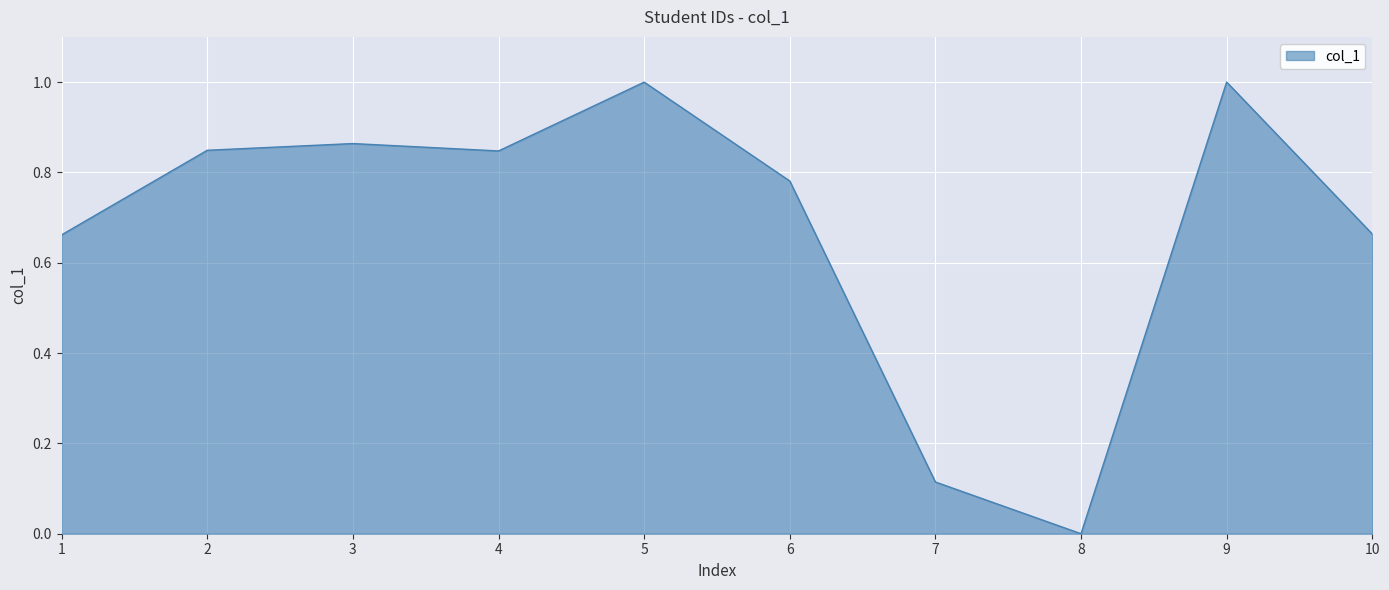

What is the greatest value displayed?

1.0